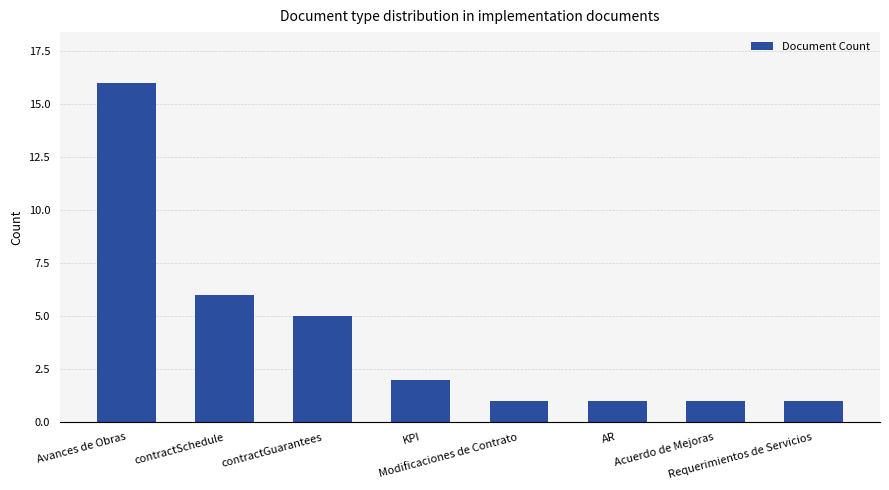

Which label corresponds to the largest value in the chart?

Avances de Obras